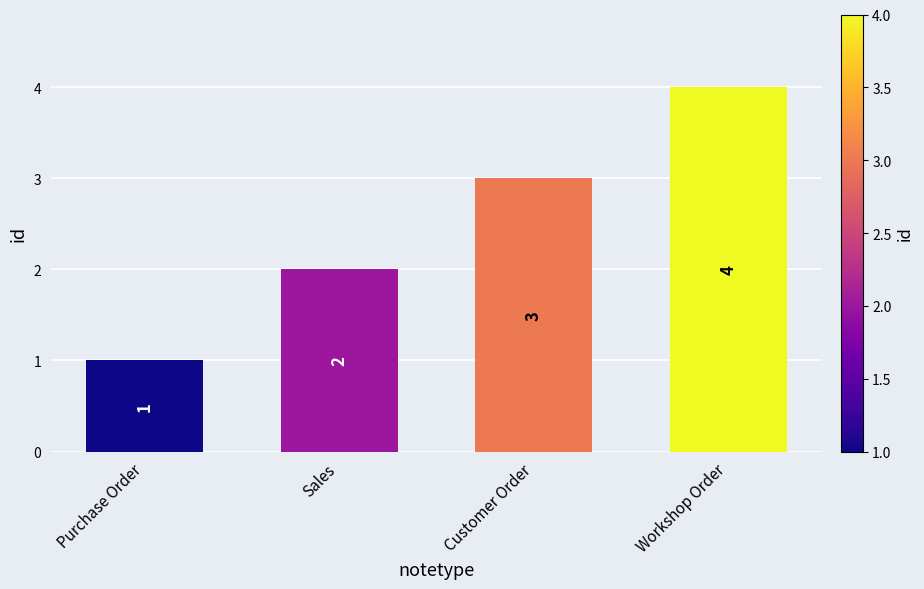

Is it true that the value at Workshop Order is 4?

True